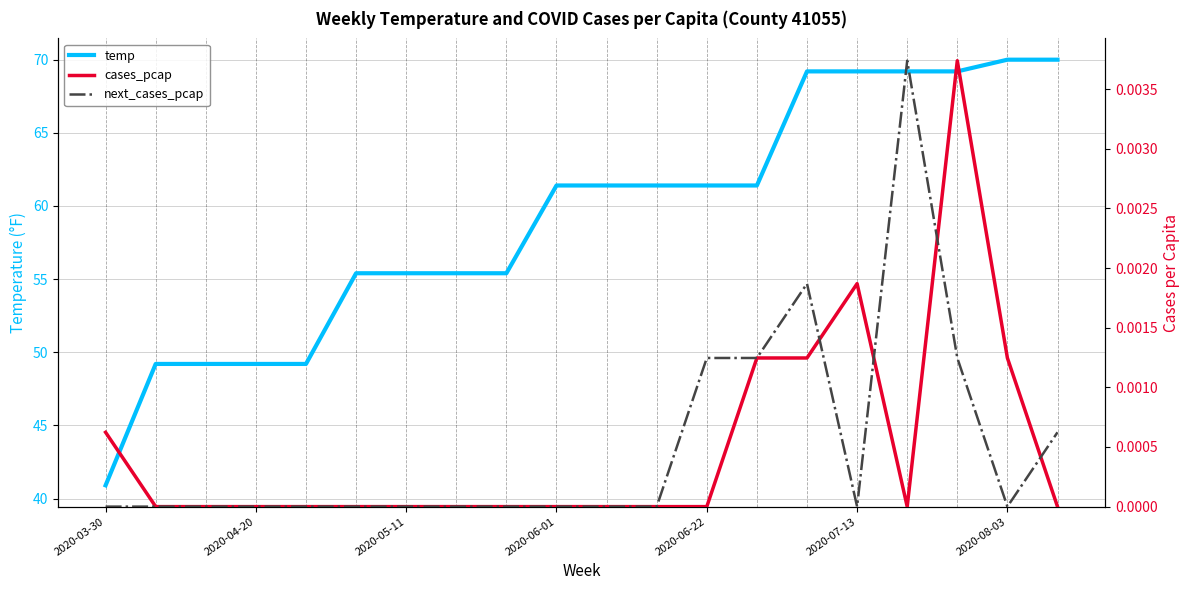

Is it true that cases_pcap equals 0.0 at 13?

True